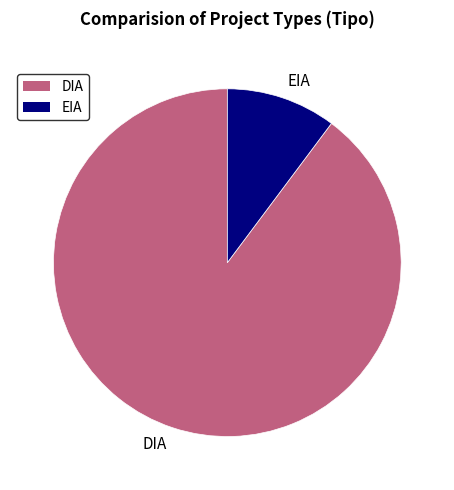

Rank the categories by value from highest to lowest.

DIA, EIA